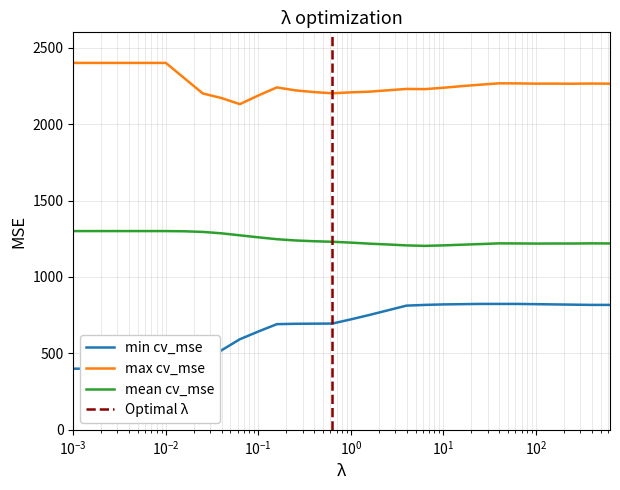

True or false: max cv_mse and mean cv_mse cross at least once.

False